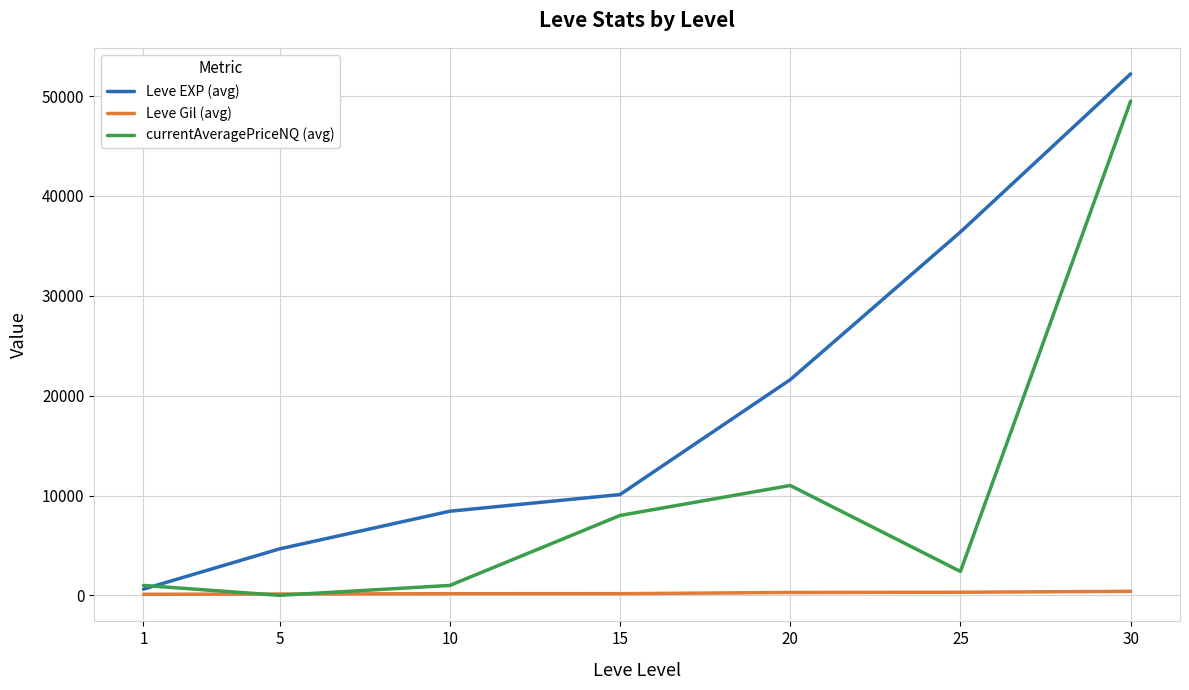

What is the difference between the highest and lowest values at 5?

4650